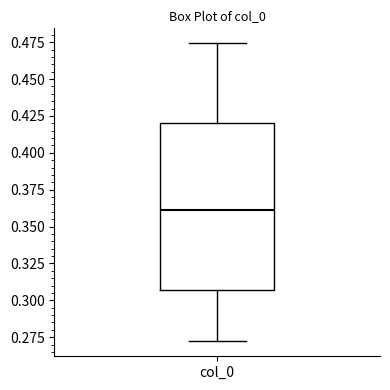

Where does the upper whisker of the box for col_0 end on the y-axis? The values are not printed on the chart, so give them approximately, as read against the axis.

0.475